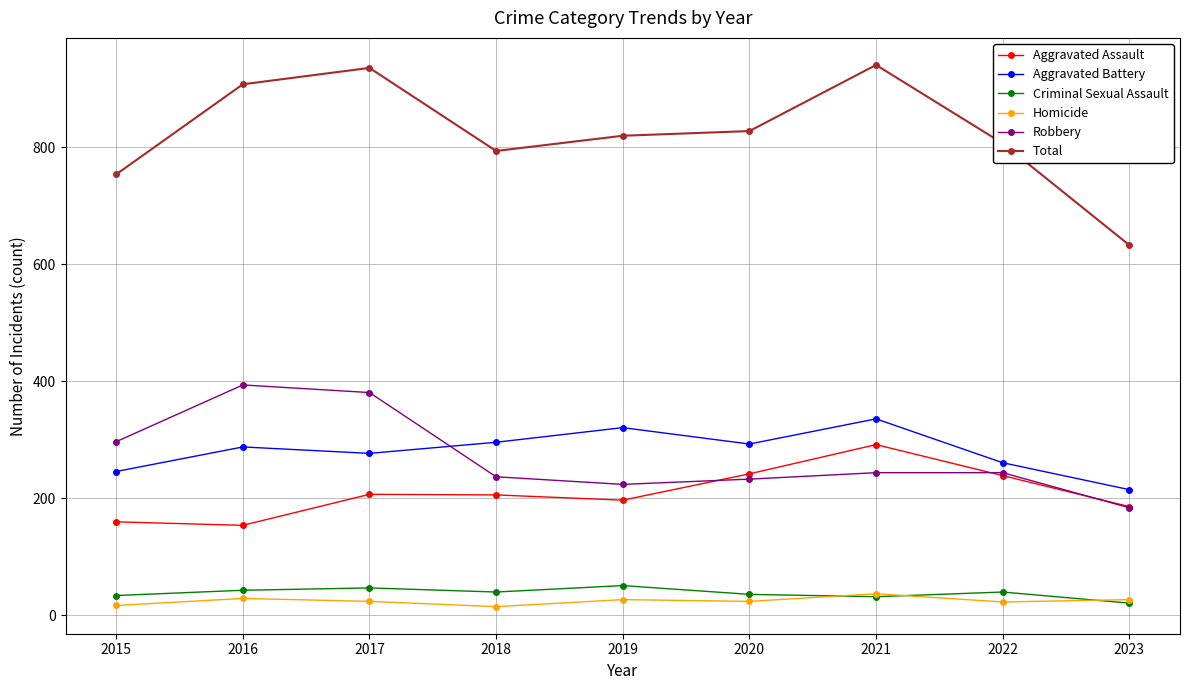

True or false: Homicide has more than 0 points higher than both neighbors.

True